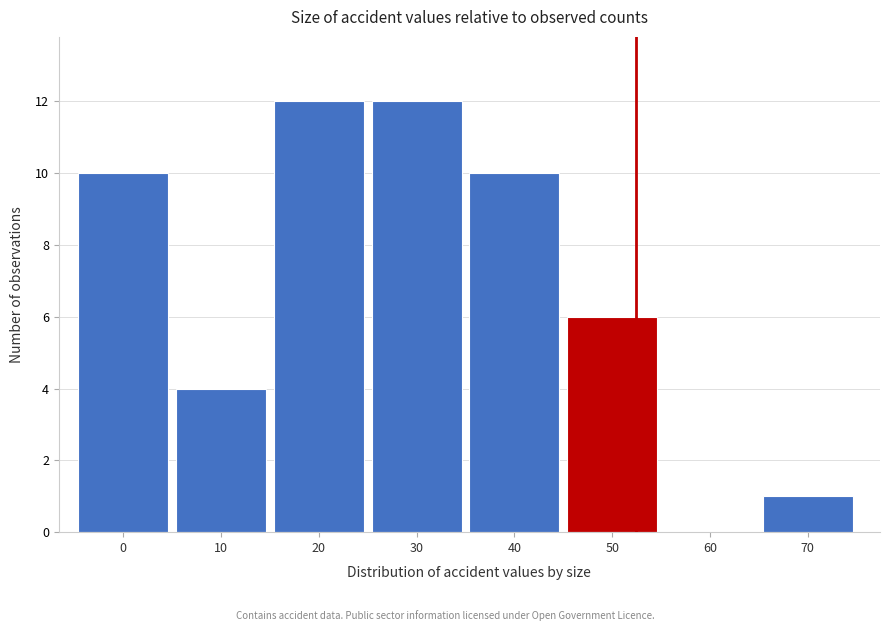

Reading left to right, list all the values displayed in this chart.

0=10	10=4	20=12	30=12	40=10	50=6	60=0	70=1